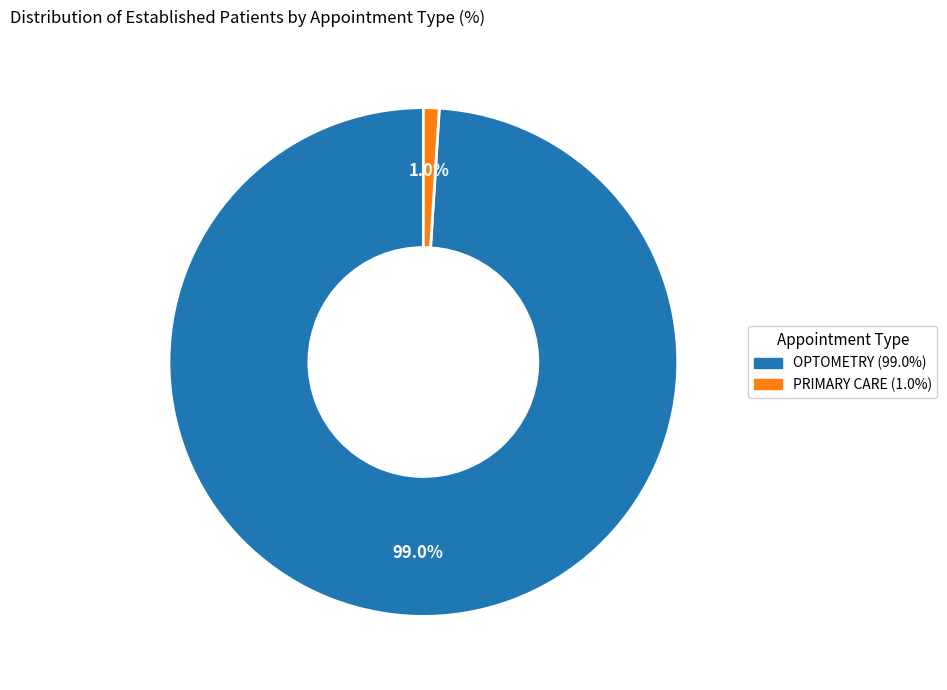

To the nearest percent, what is the difference between the largest and smallest slice percentages?

98%